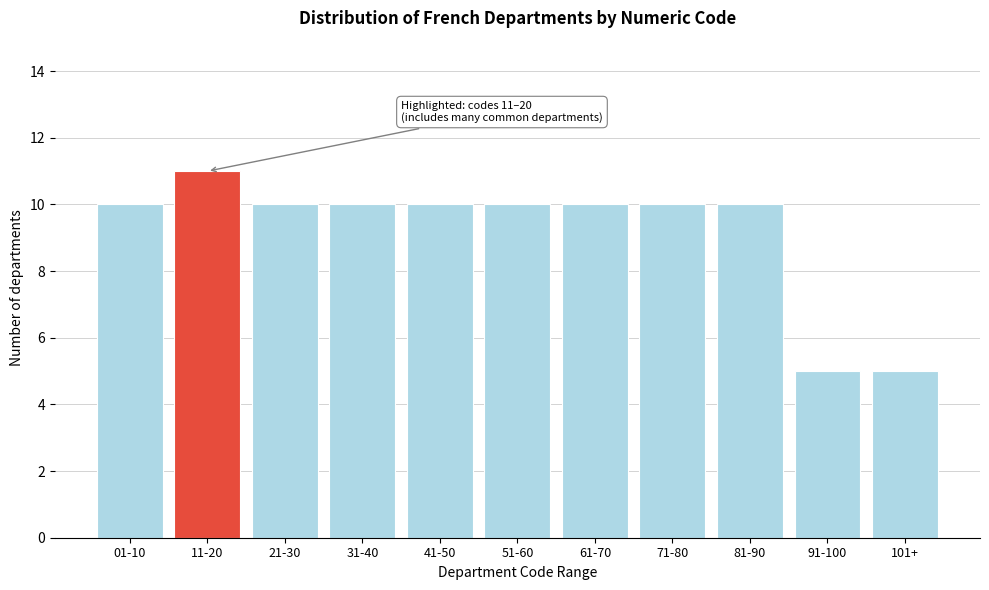

Reading left to right, list all the values displayed in this chart.

10	11	10	10	10	10	10	10	10	5	5